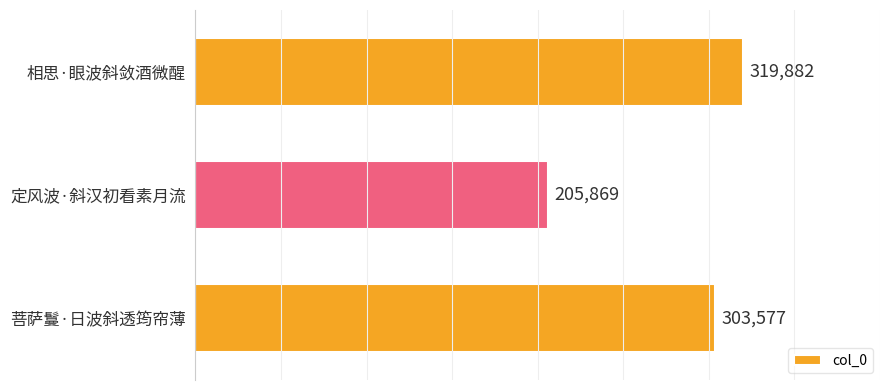

Rank the categories by value from lowest to highest.

定风波·斜汉初看素月流, 菩萨鬘·日波斜透筠帘薄, 相思·眼波斜敛酒微醒